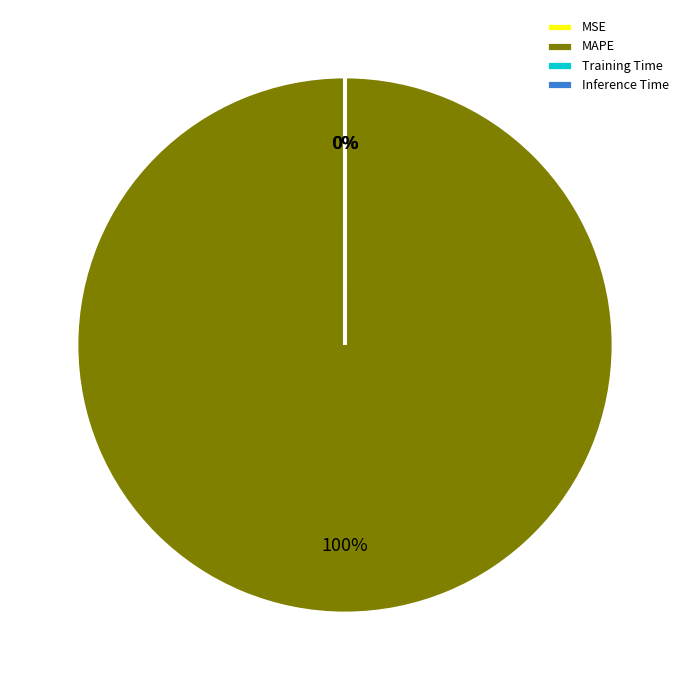

The MAPE slice represents 100% of the pie. True or false?

True